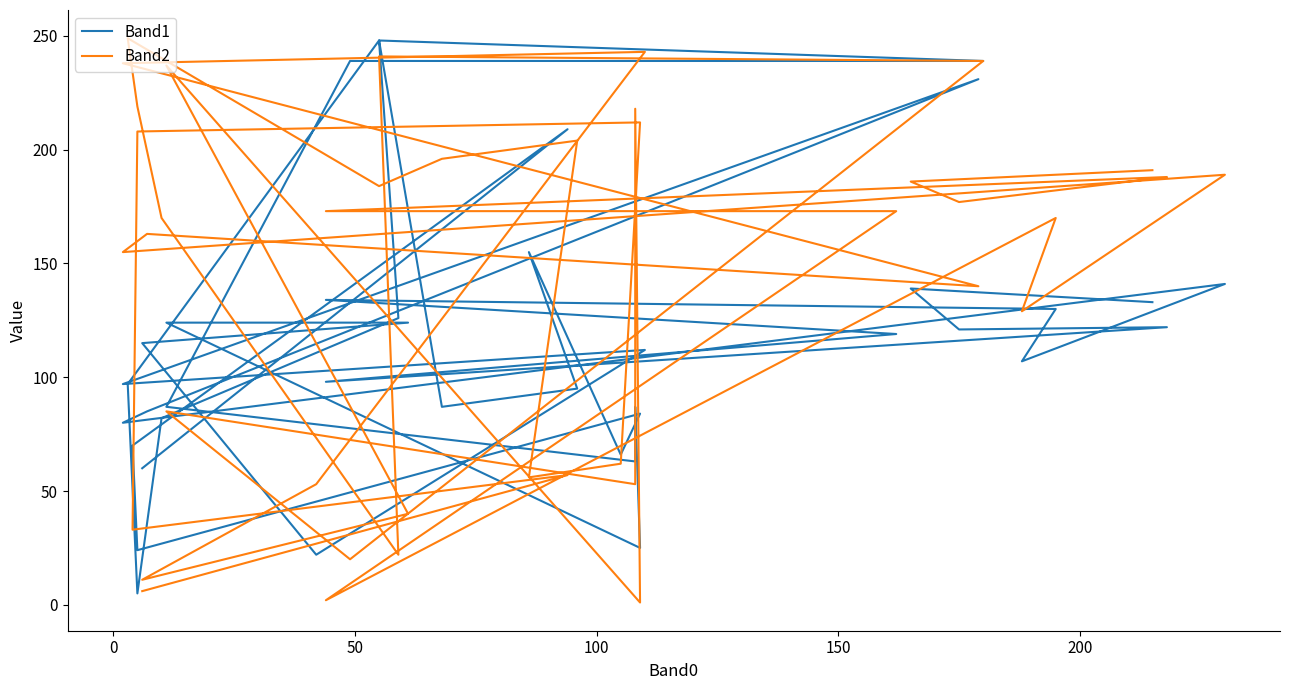

Does the chart have visible grid lines?

No